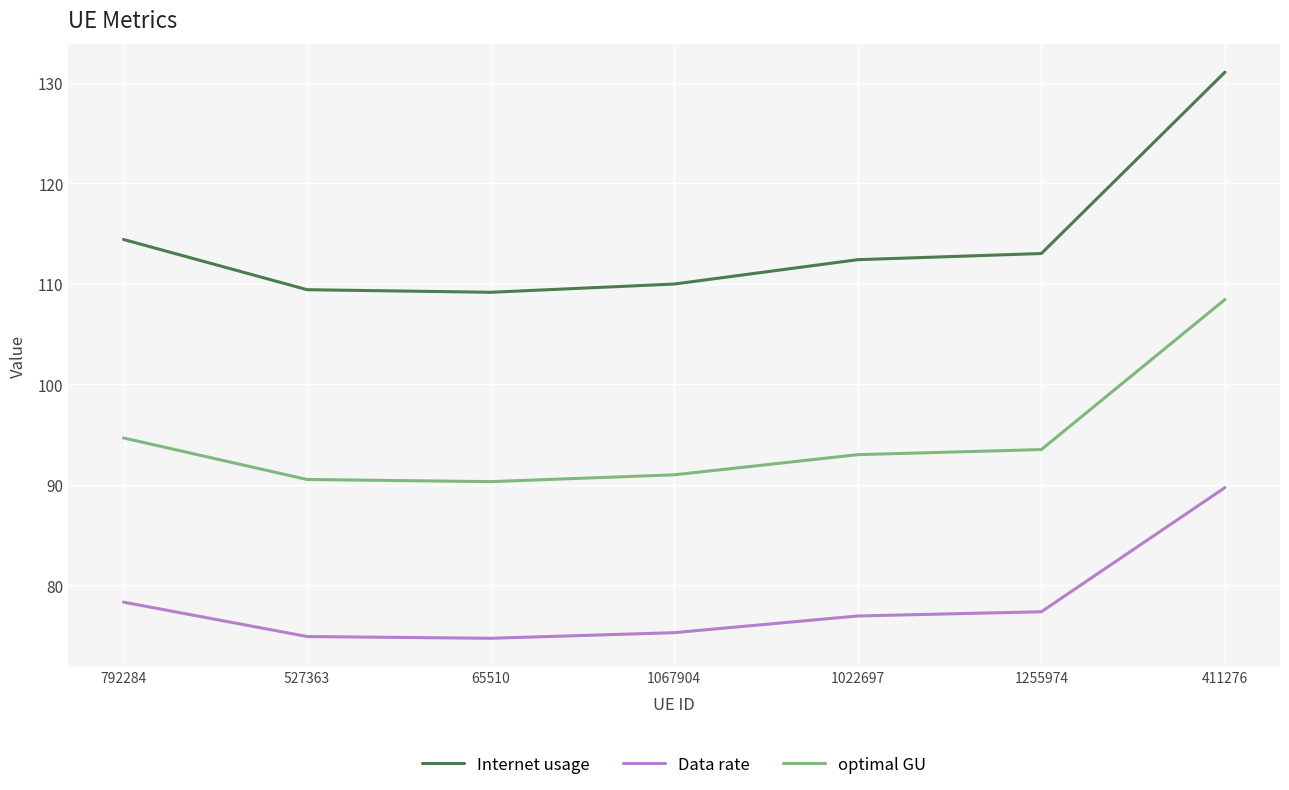

What is the sum of all Data rate values?

547.3